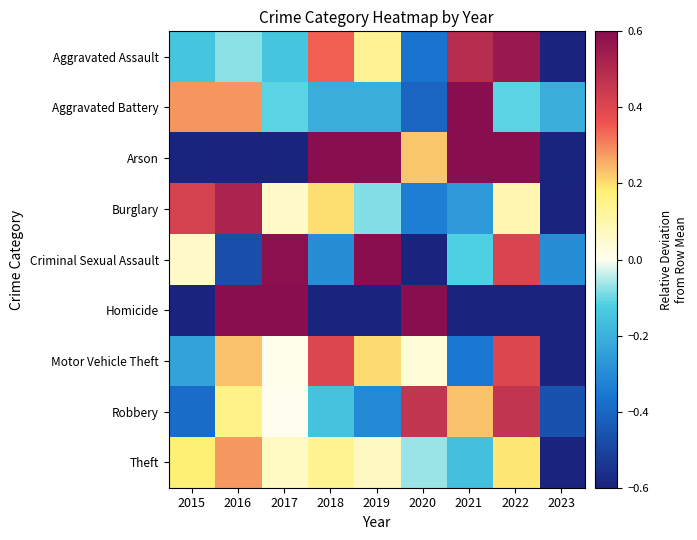

Which label corresponds to the smallest value in the chart?

2016